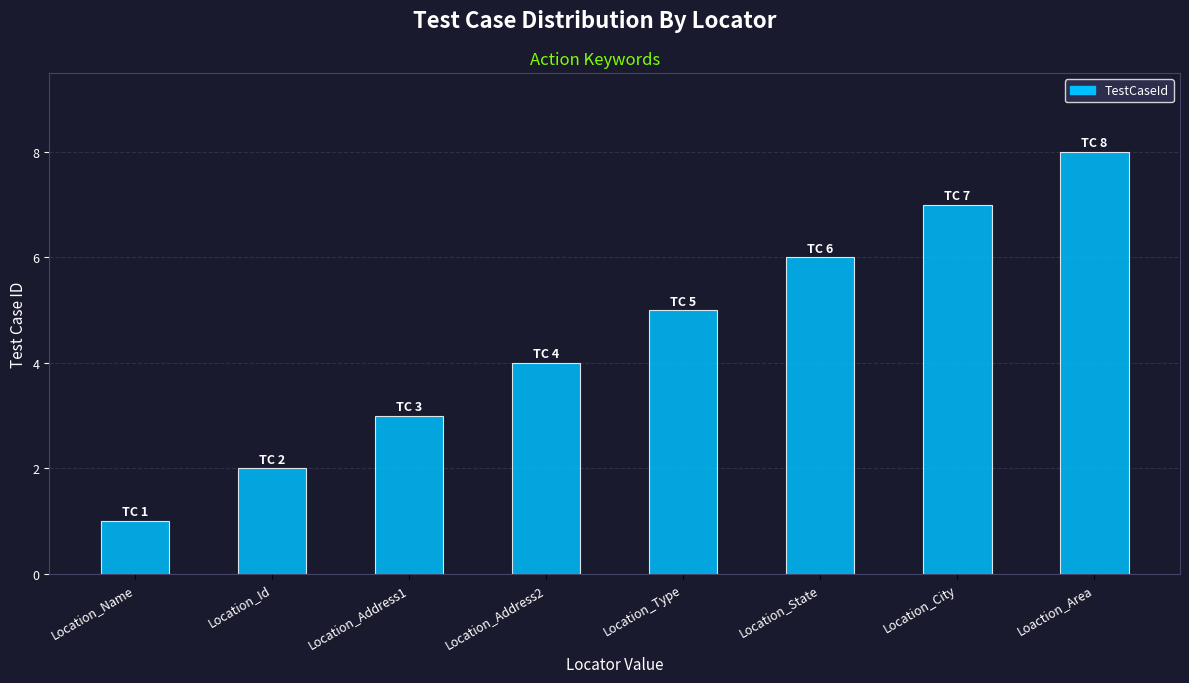

What is the ratio of the value at Location_Address2 to the value at Location_City?

0.6